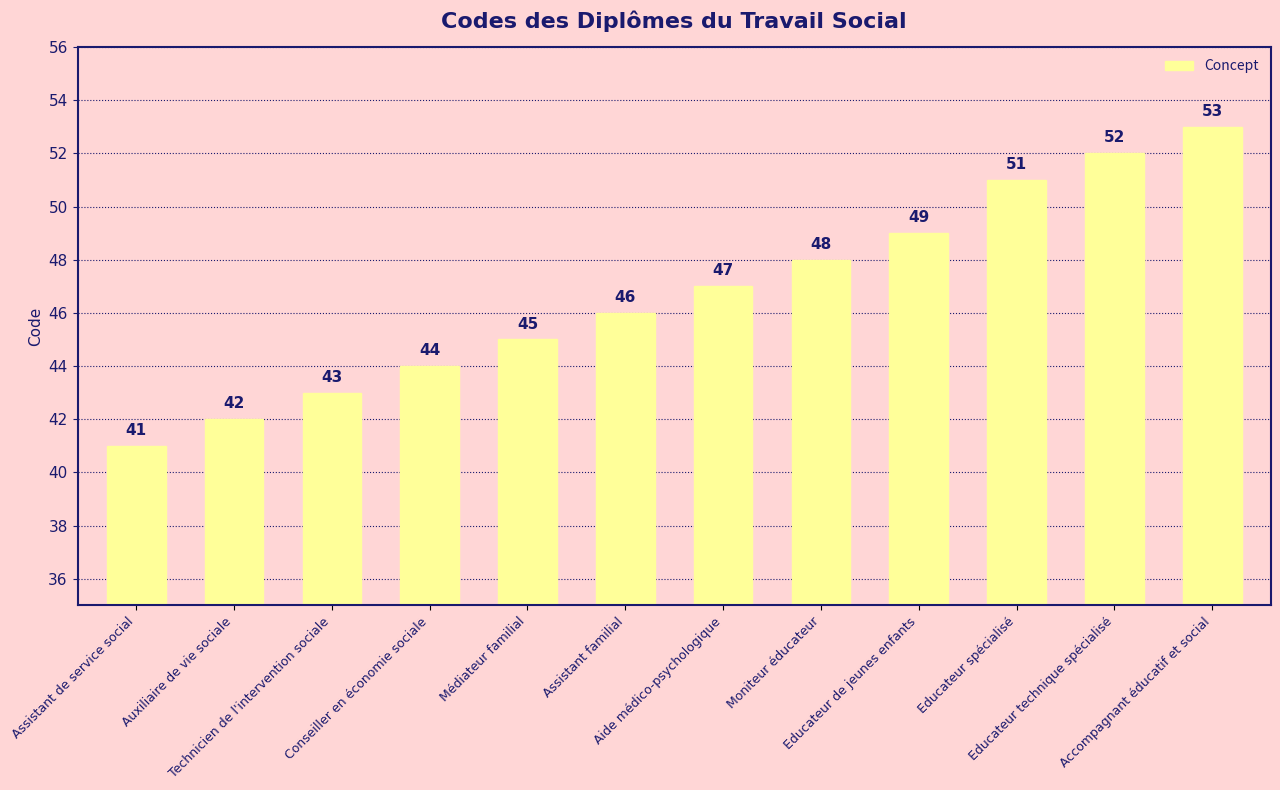

Rank the categories by value from lowest to highest.

Assistant de service social, Auxiliaire de vie sociale, Technicien de l'intervention sociale, Conseiller en économie sociale, Médiateur familial, Assistant familial, Aide médico-psychologique, Moniteur éducateur, Educateur de jeunes enfants, Educateur spécialisé, Educateur technique spécialisé, Accompagnant éducatif et social